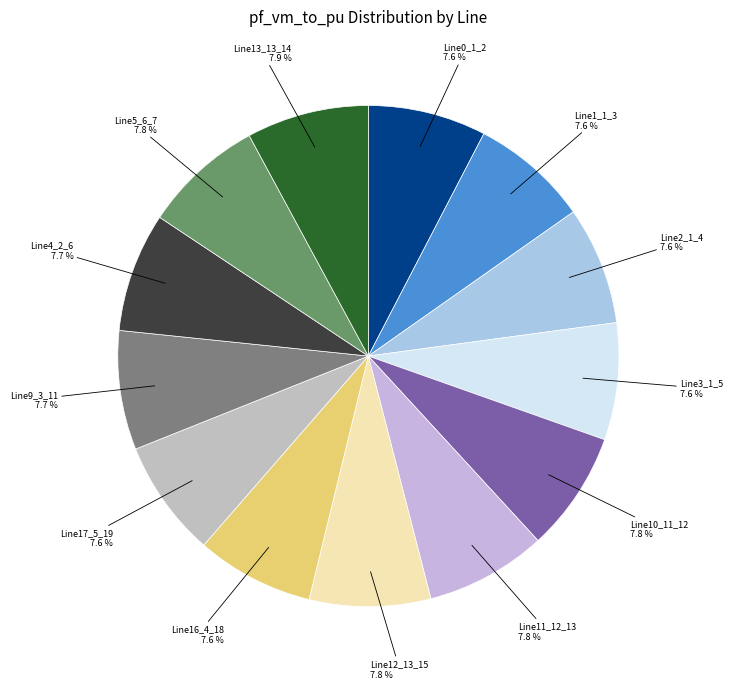

Count the number of slices in the pie.

13